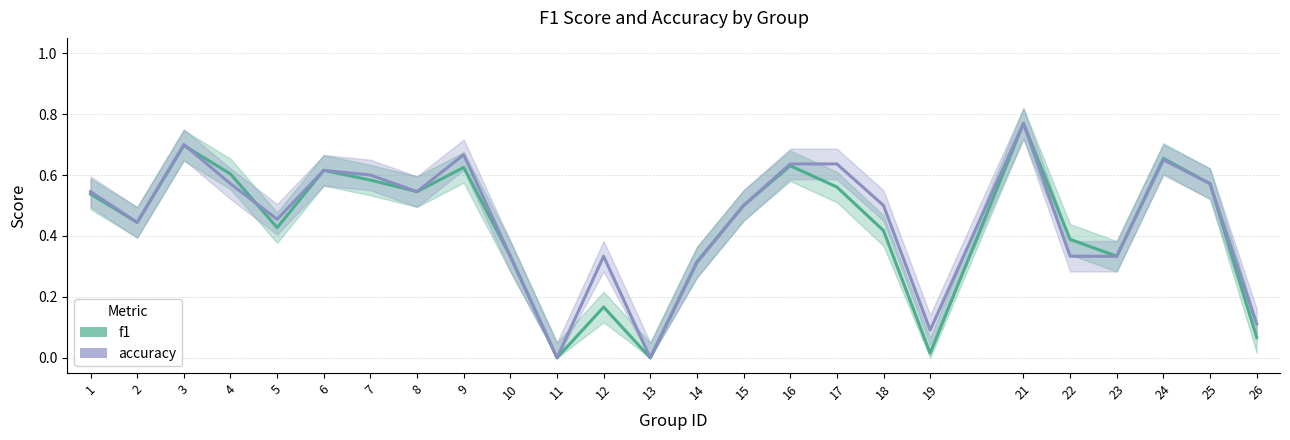

Is the value of f1 at 6 greater than the value of accuracy at 11?

Yes